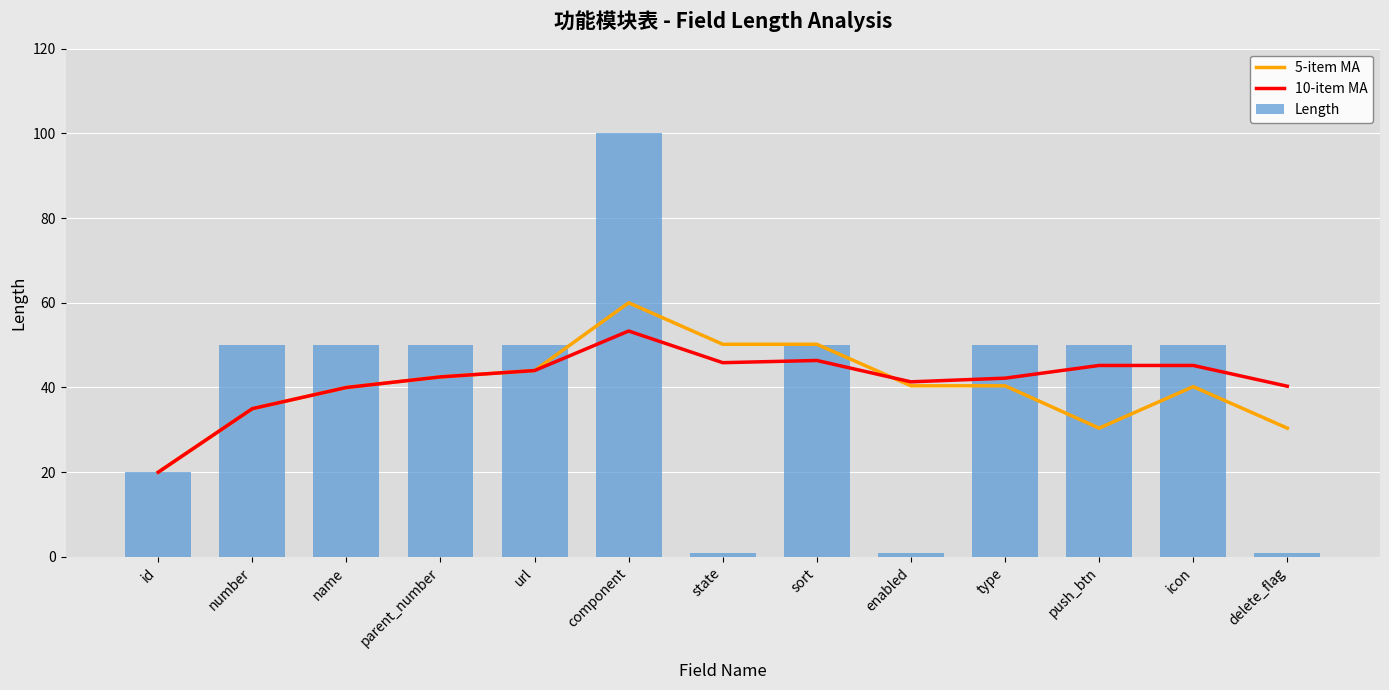

At which category is the sum across all series the highest?

component